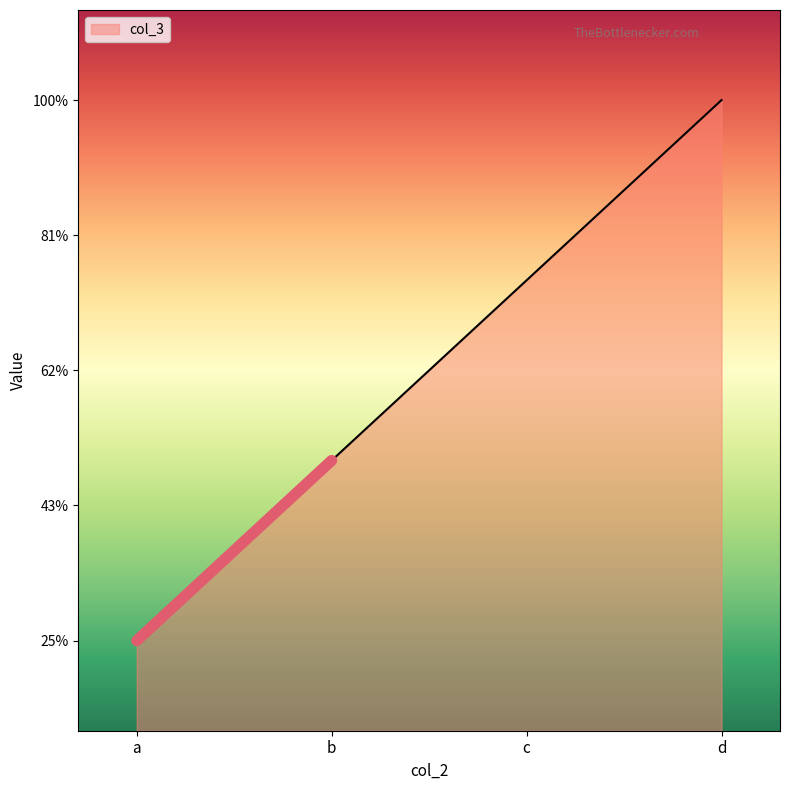

At which label does the data first exceed 3?

d